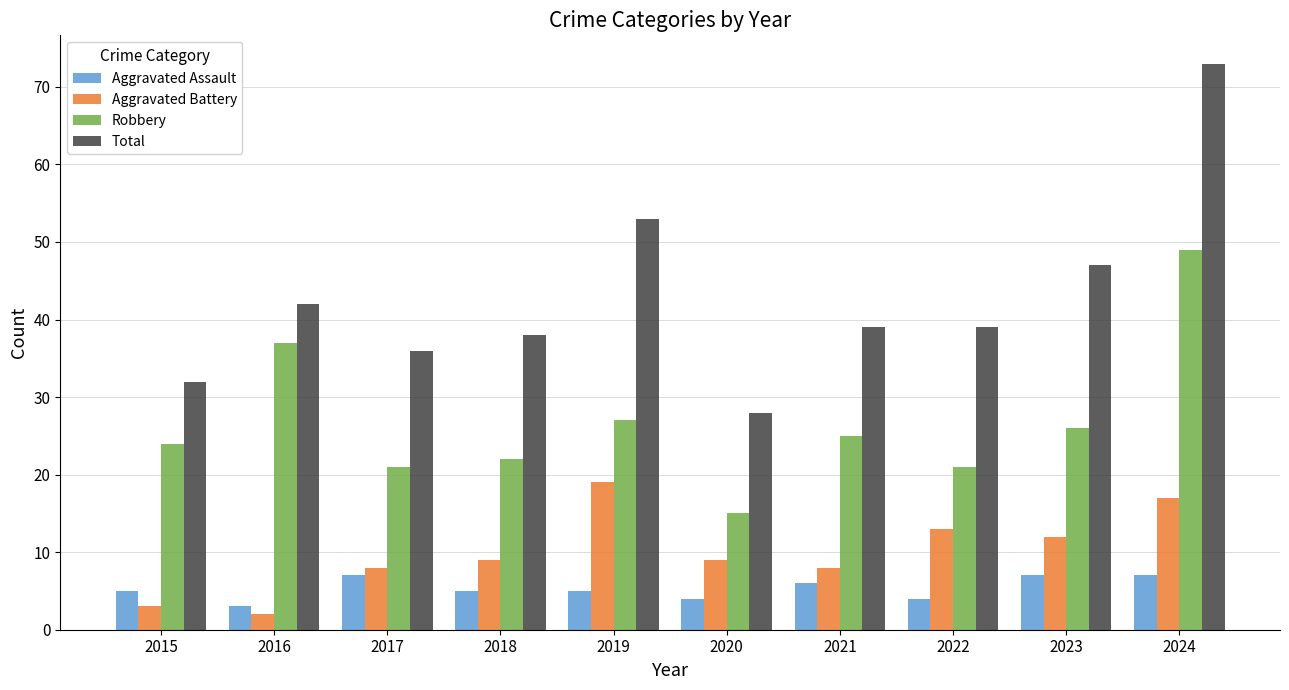

At how many categories does at least one series exceed 10?

10